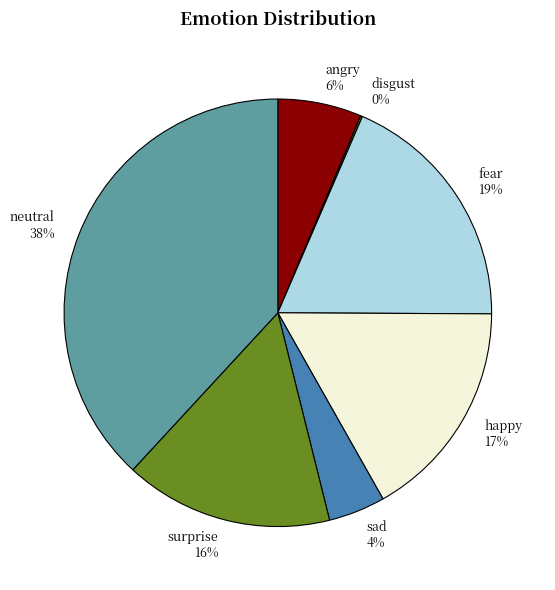

True or false: neutral accounts for 38% of the total.

True